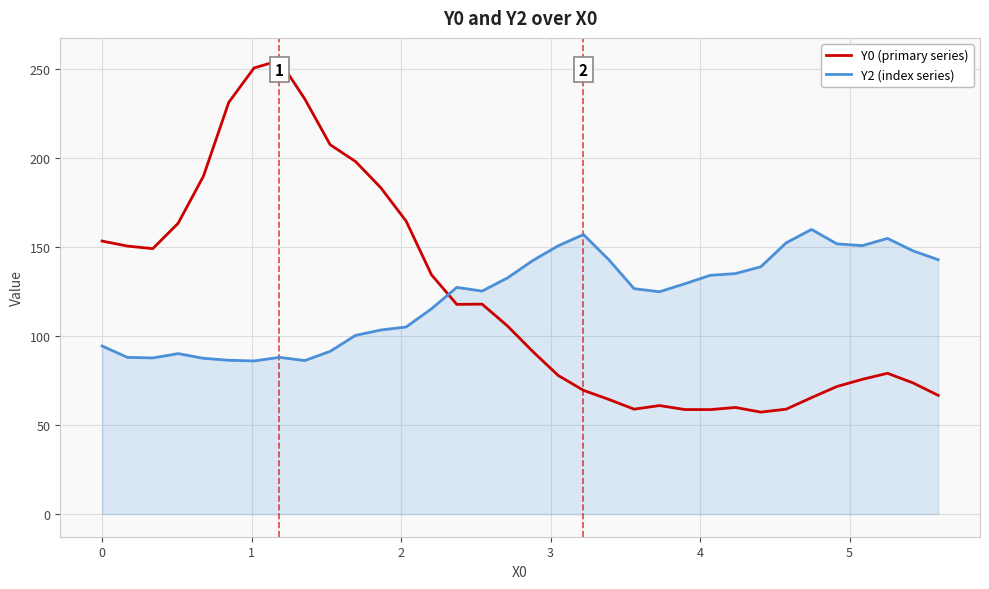

What is the maximum value shown in the chart?

255.0